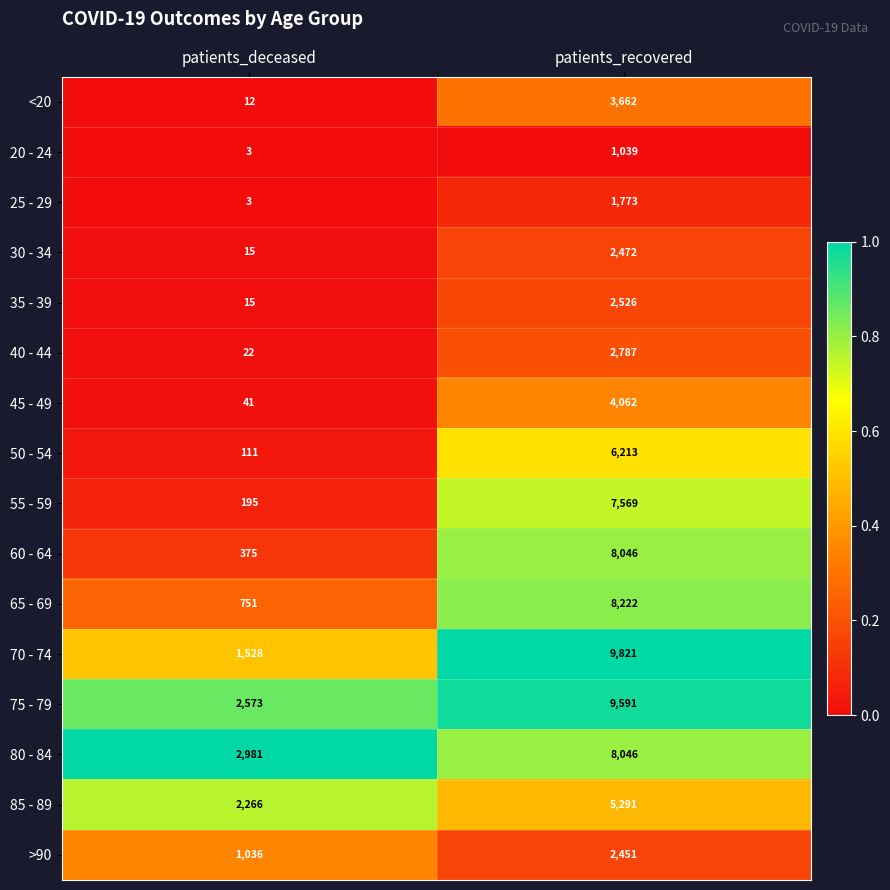

Which series has the largest total across all categories?

75 - 79